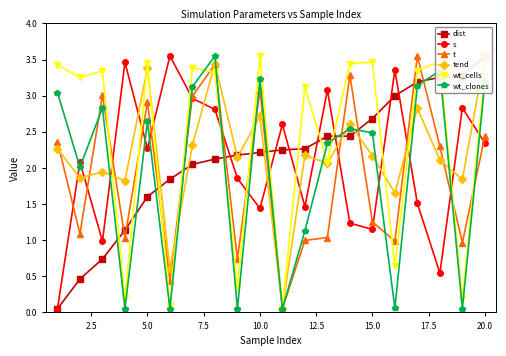

How many interior local peaks does the s series have?

7